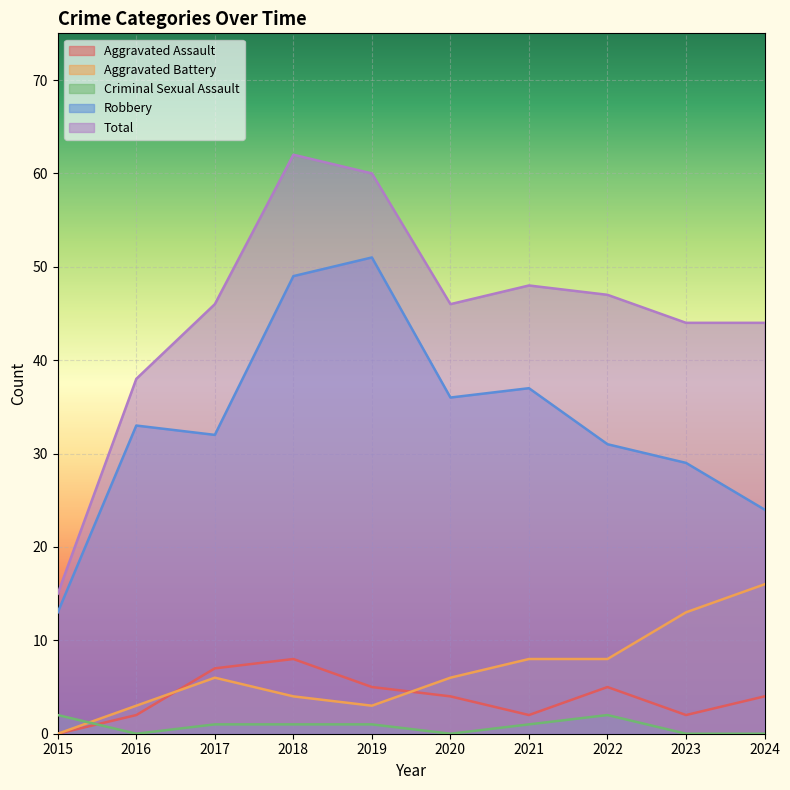

How many interior local peaks does the Aggravated Battery series have?

1